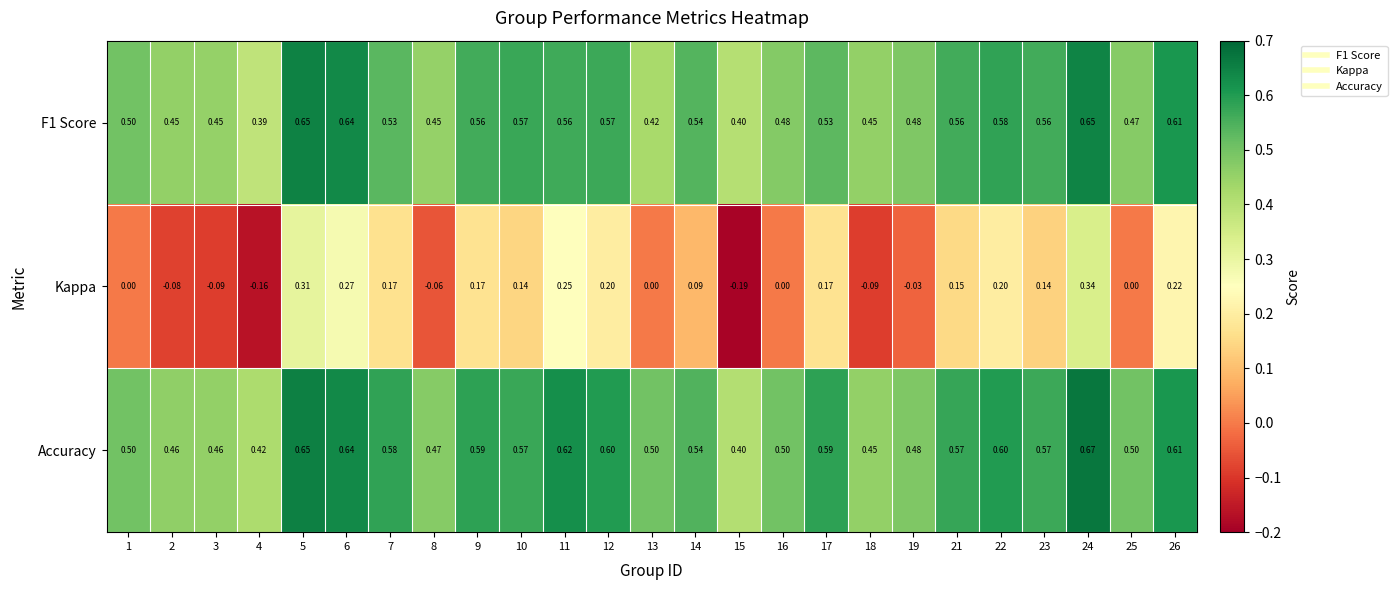

Is the value of F1 Score at 17 greater than the value of Accuracy at 13?

Yes